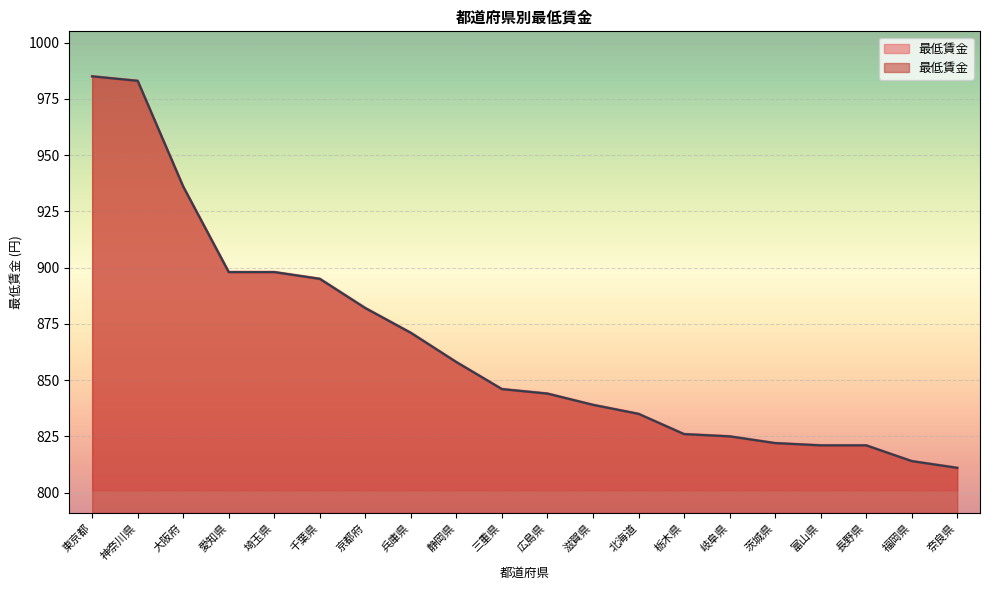

What is the sum of the values at 三重県 and 茨城県?

1668